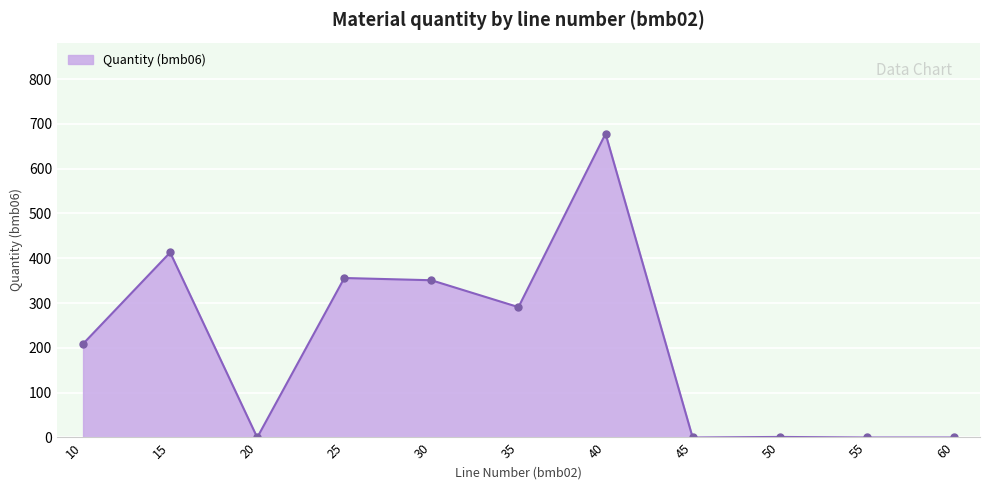

What is the sum of all values?

2299.2